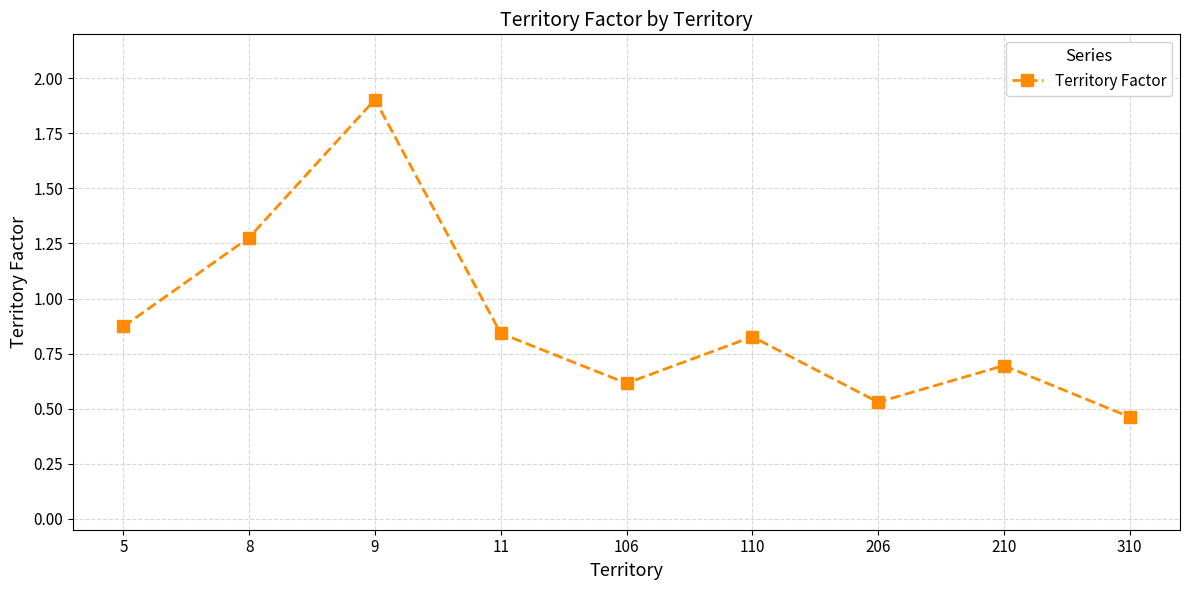

How many points are lower than both their immediate neighbors (excluding endpoints)?

2